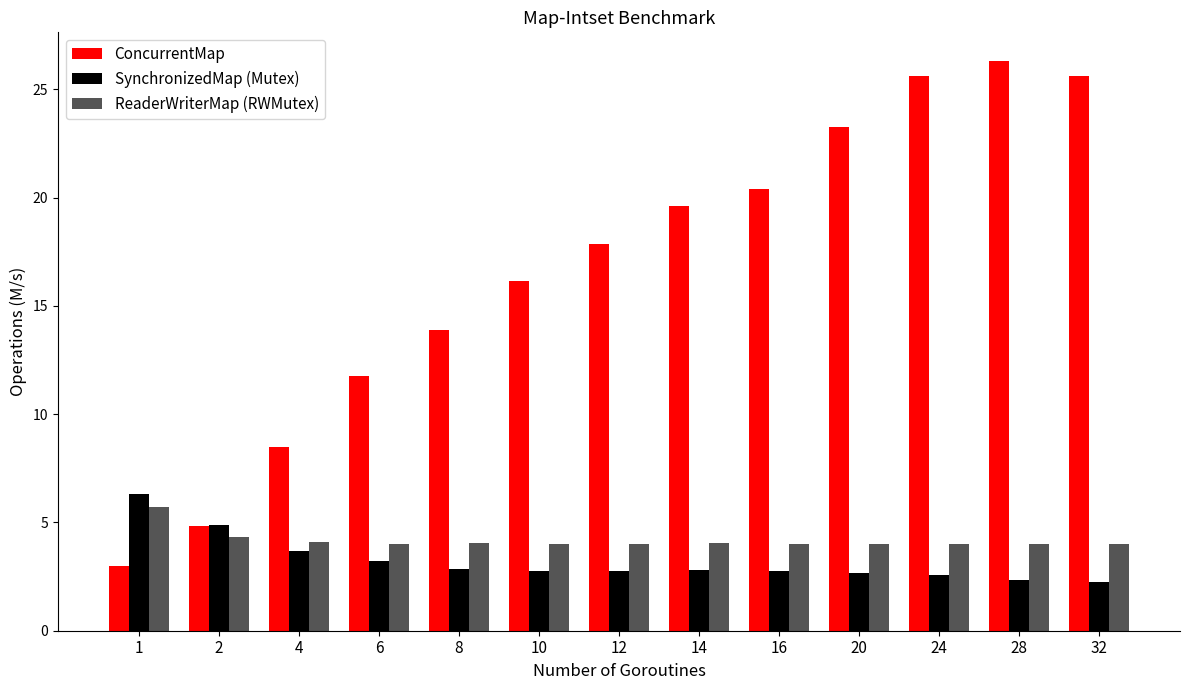

What is the sum of the SynchronizedMap (Mutex) values at 4 and 12?

6.4